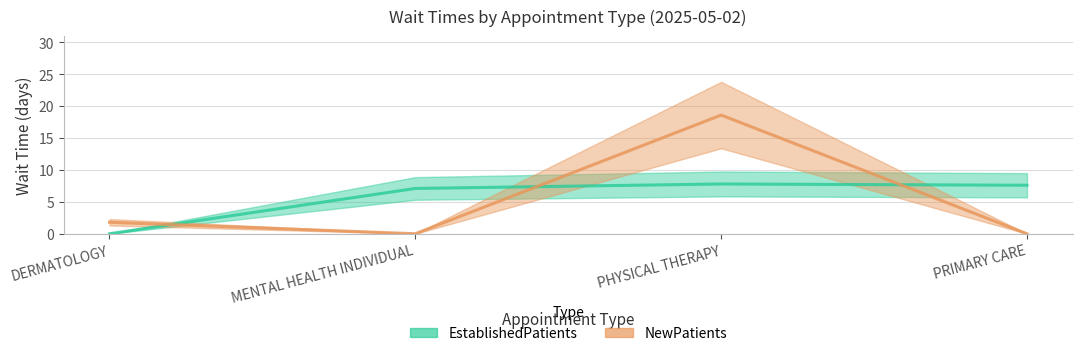

List the series in order of their overall mean, lowest first.

NewPatients, EstablishedPatients